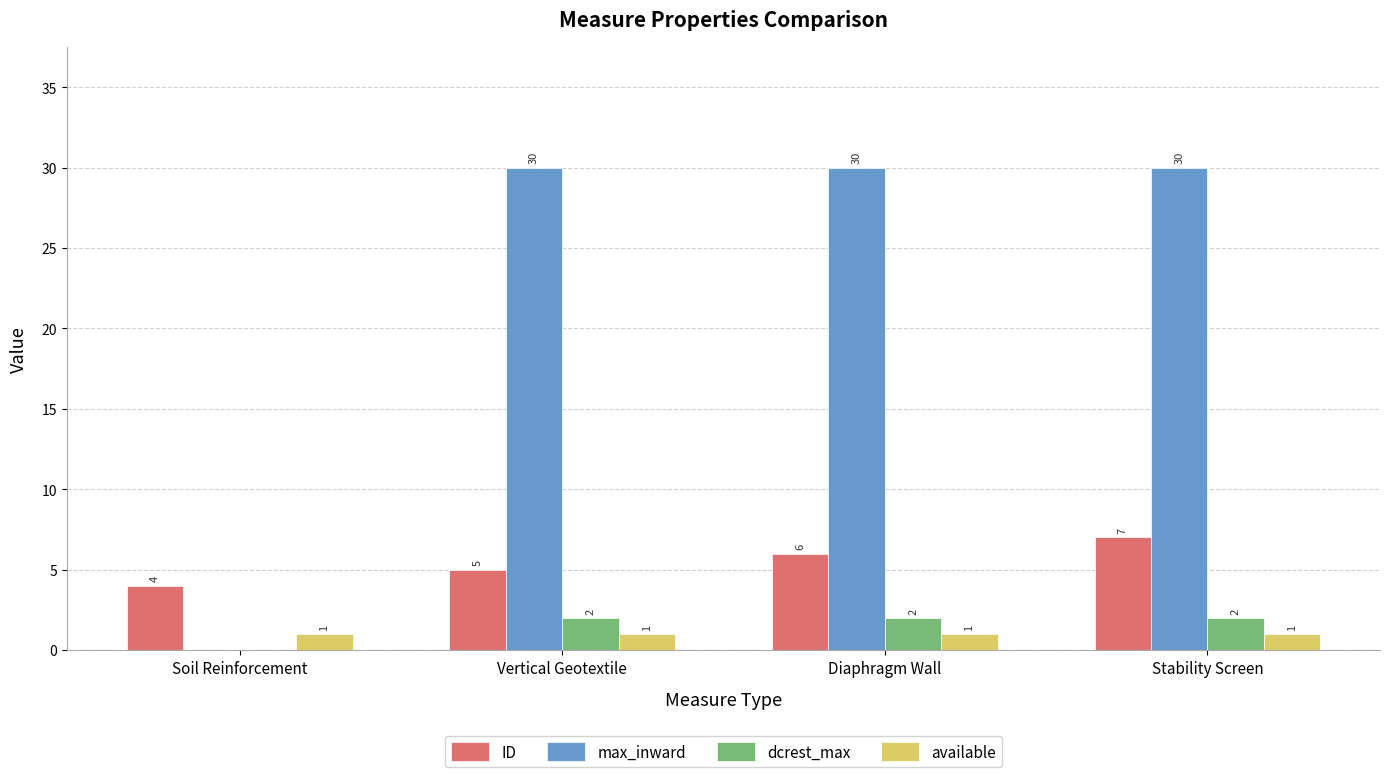

At which label is ID closest to 5?

Vertical Geotextile